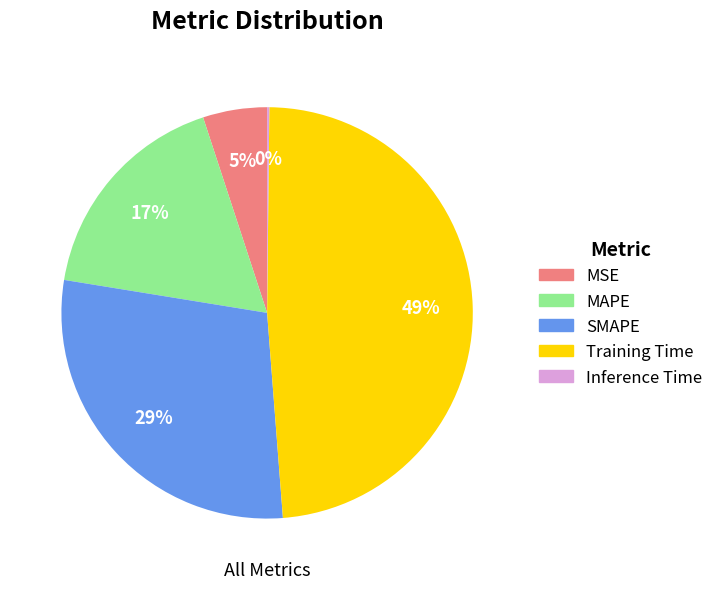

Between SMAPE and Training Time, which is larger?

Training Time